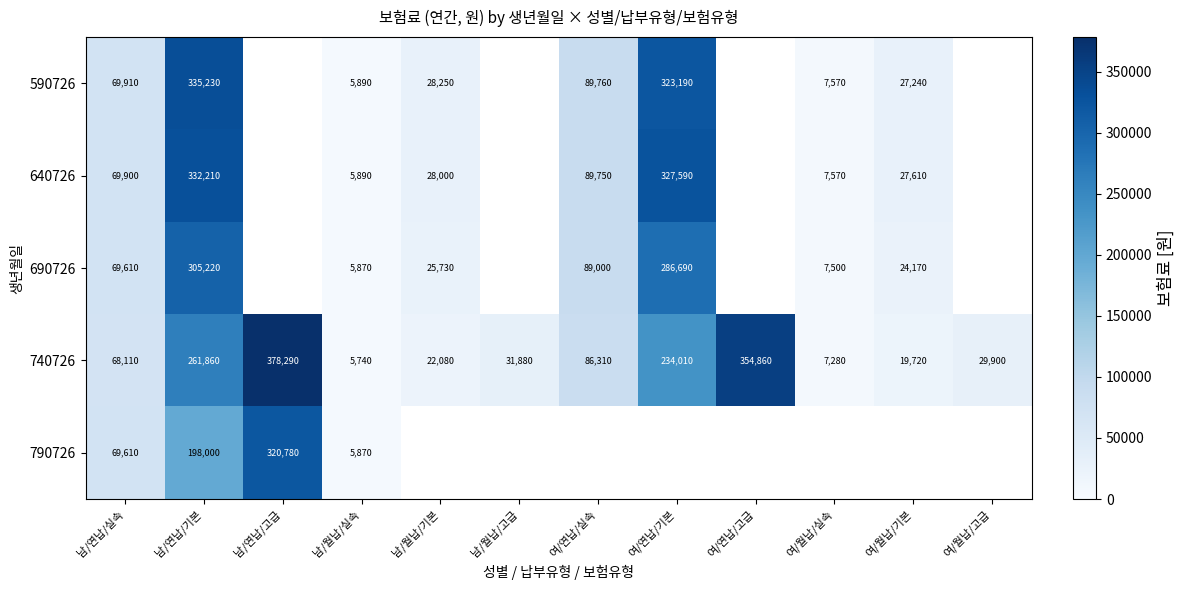

At which label is 740726 closest to 192015?

여/연납/기본